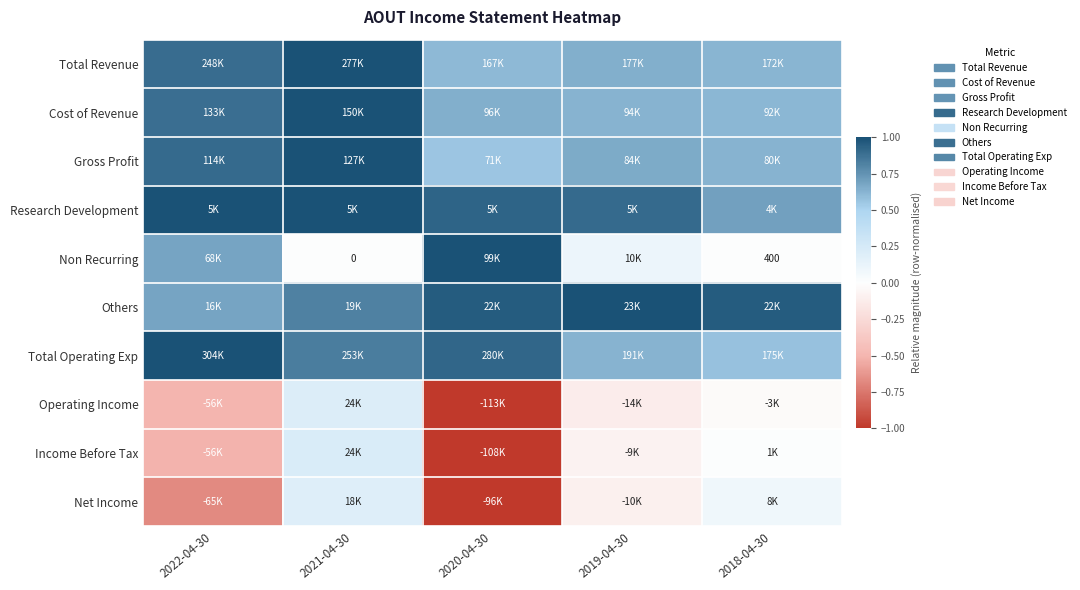

At how many categories does at least one series exceed 0?

5